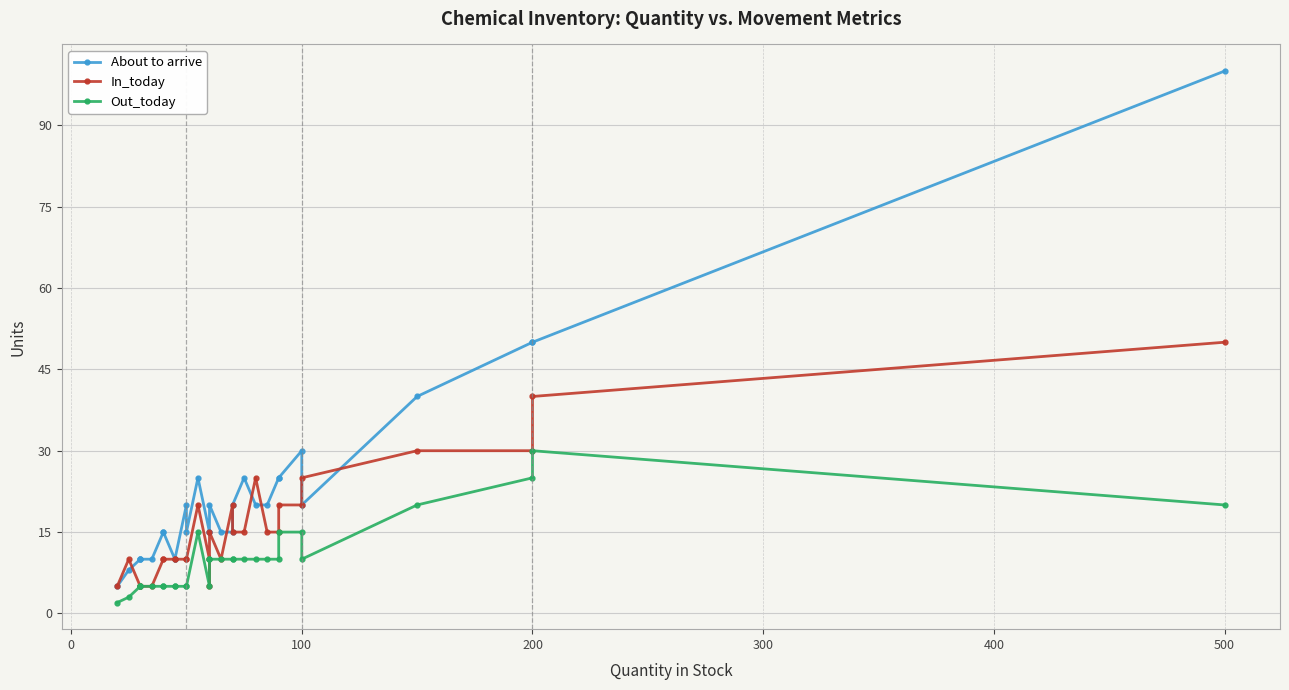

How many lines are shown in the chart?

3